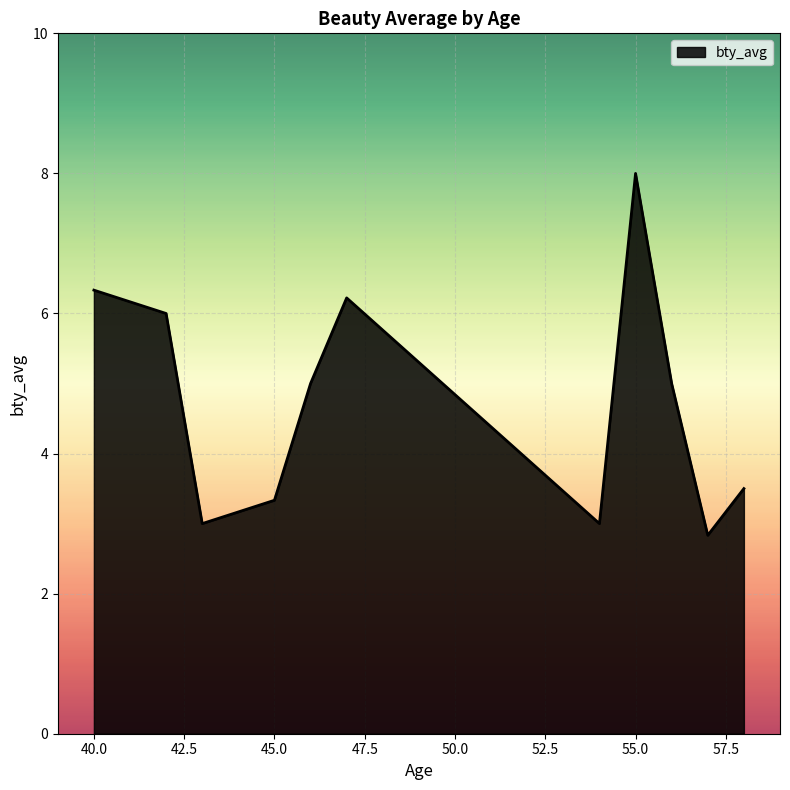

What is the difference between the maximum and minimum values?

5.2